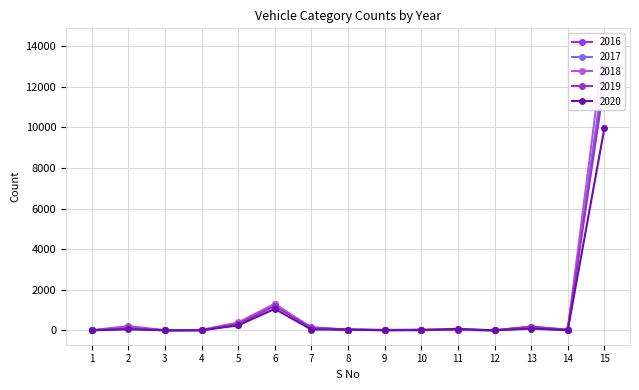

Which series ends up on top after the final intersection of 2019 and 2016?

2016